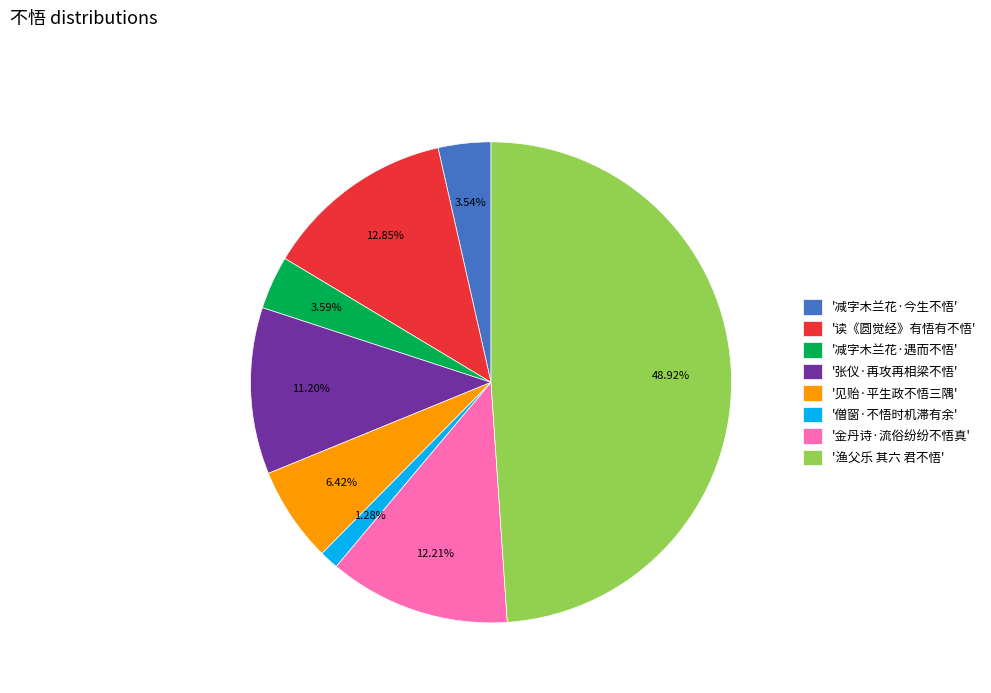

What is the smallest slice in the pie chart?

'僧窗·不悟时机滞有余'